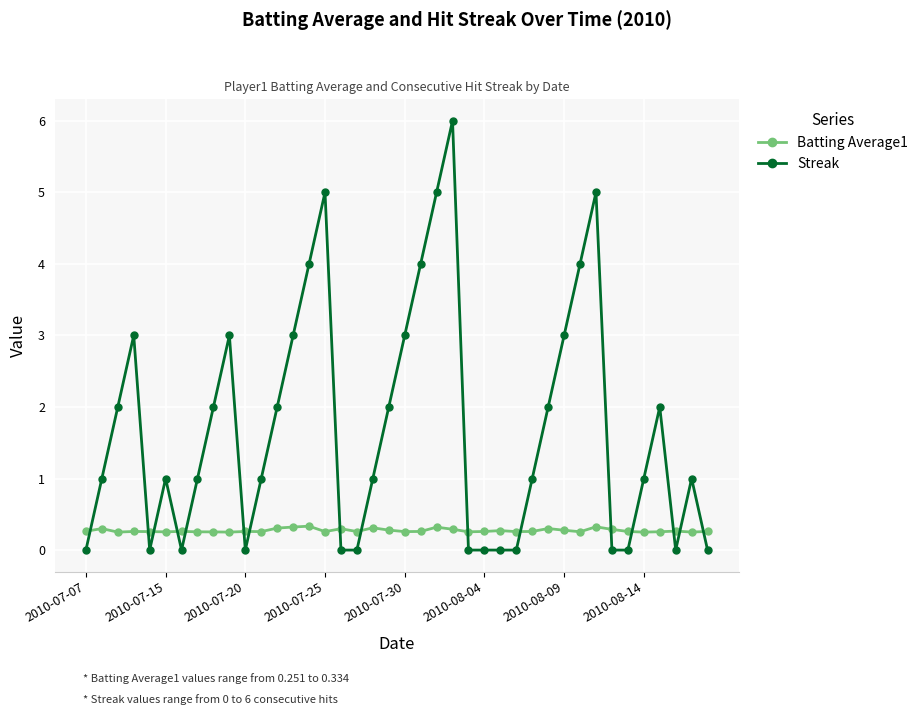

What is the difference between the maximum and minimum values in the Batting Average1 series?

0.1